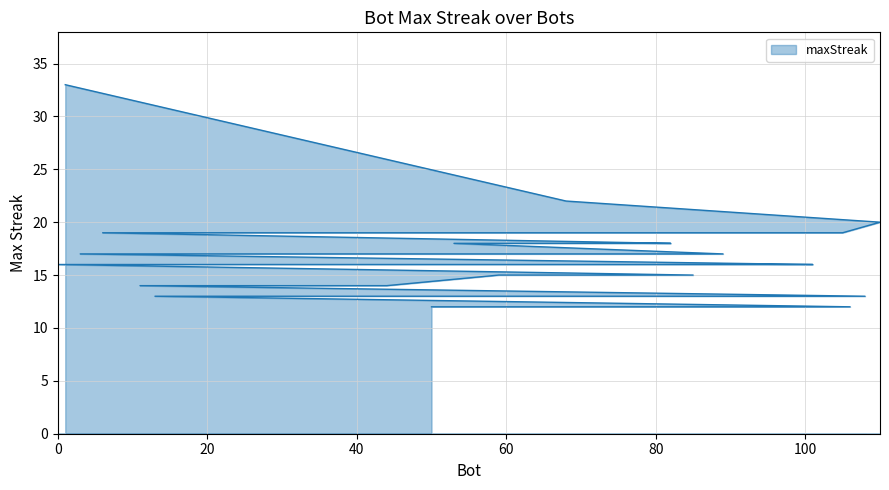

Reading right to left, list all the values displayed in this chart.

50=12	58=12	60=12	67=12	75=12	106=12	13=13	35=13	71=13	80=13	108=13	11=14	42=14	44=14	59=15	85=15	0=16	12=16	20=16	61=16	63=16	70=16	97=16	99=16	100=16	101=16	3=17	65=17	89=17	53=18	74=18	82=18	6=19	22=19	23=19	95=19	105=19	110=20	68=22	1=33